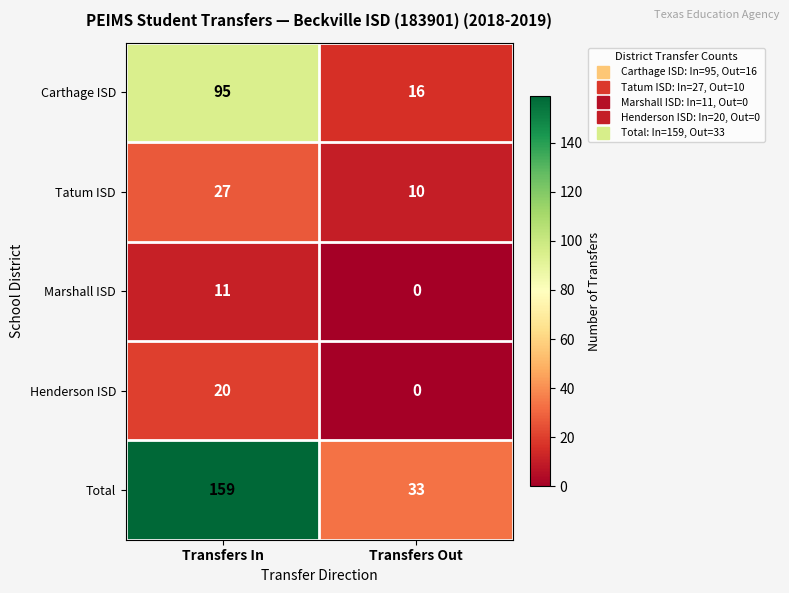

Which series has the largest range (max minus min)?

Total